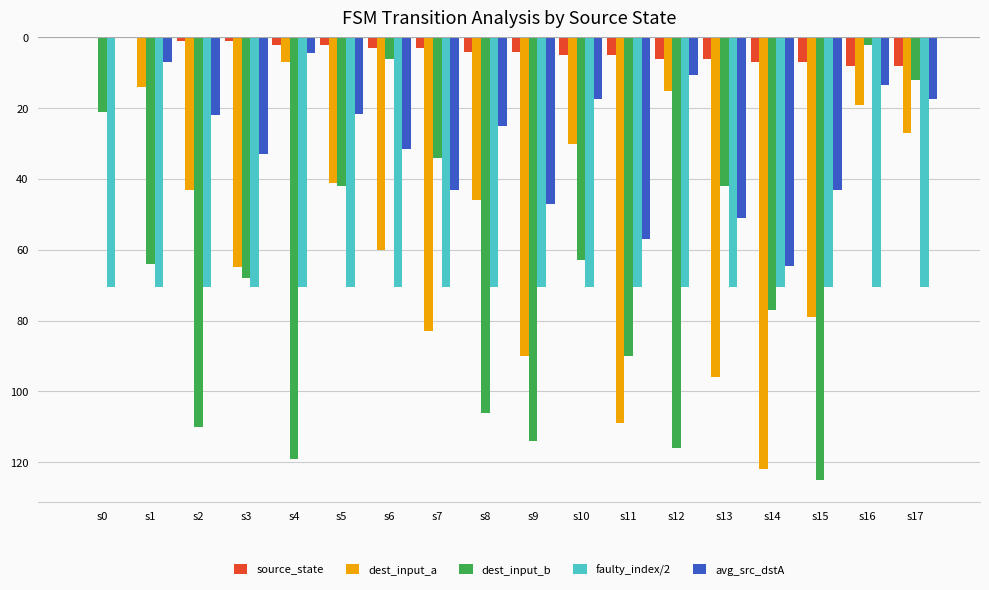

Which series has the widest spread of values?

dest_input_b